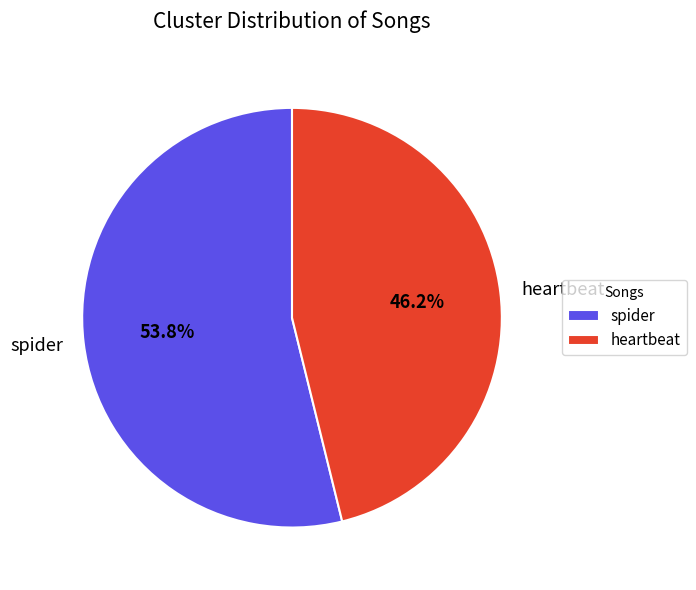

Does spider account for over 50% of the chart?

Yes